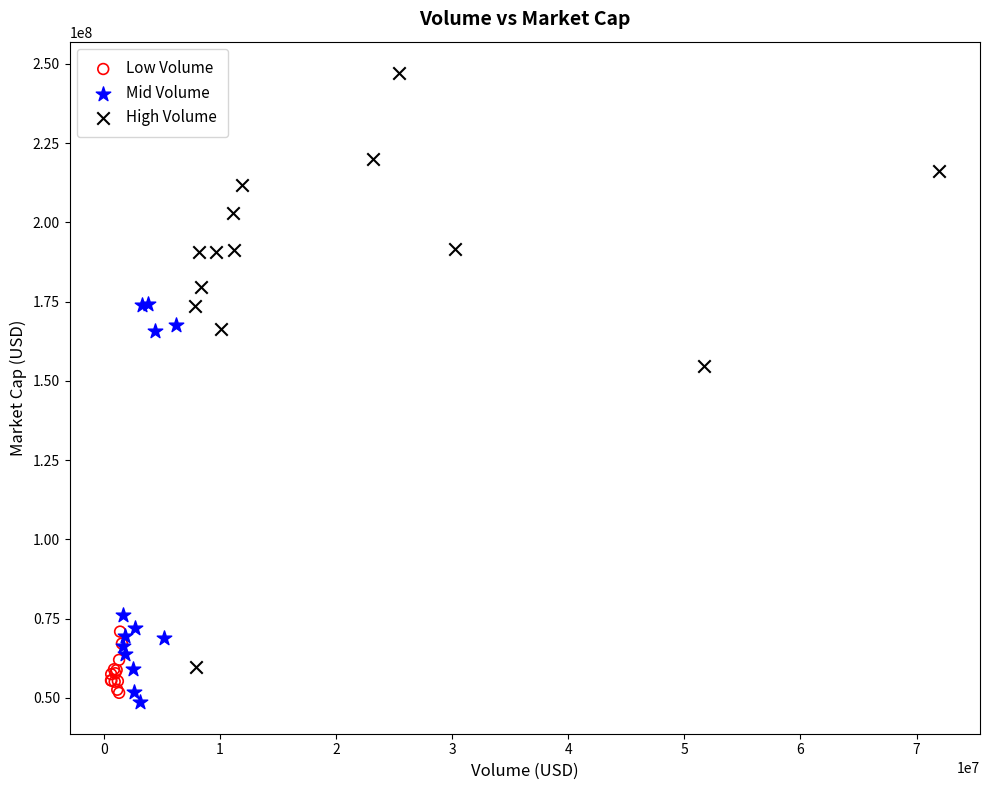

Which series reaches the maximum Y coordinate?

High Volume